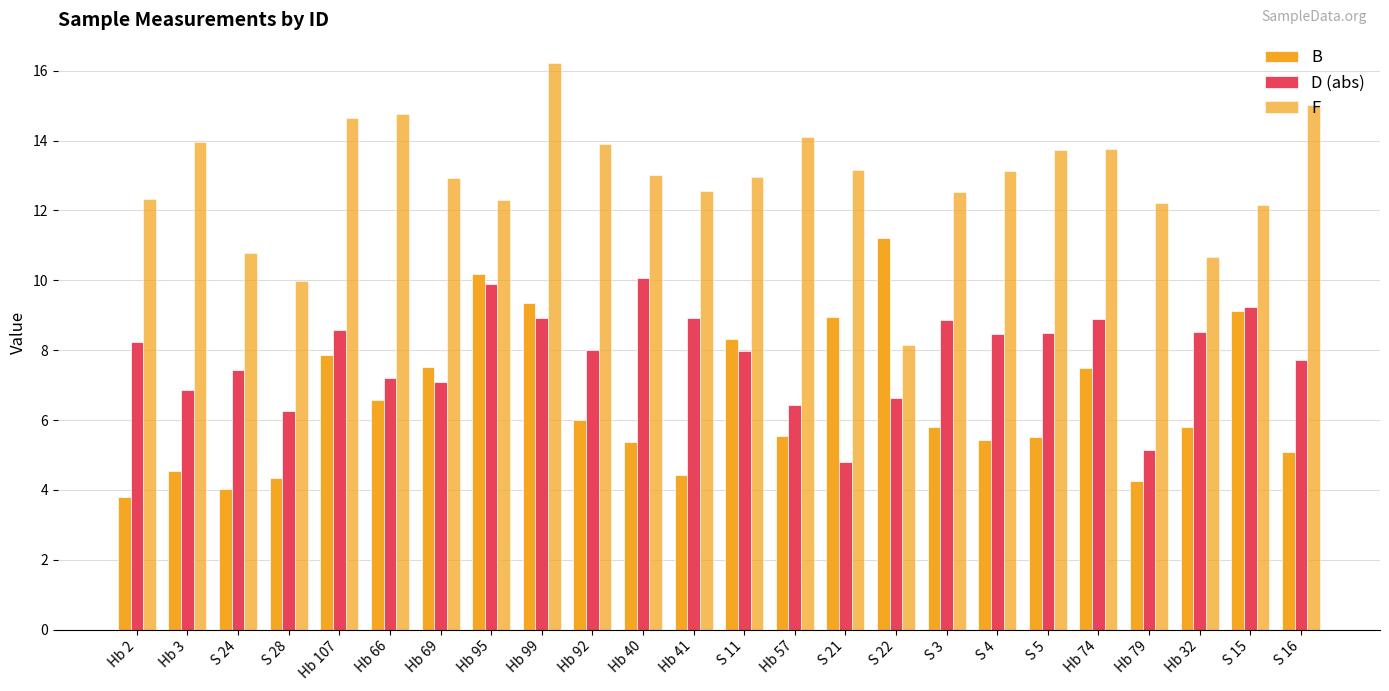

What is the minimum value shown in the chart?

3.8